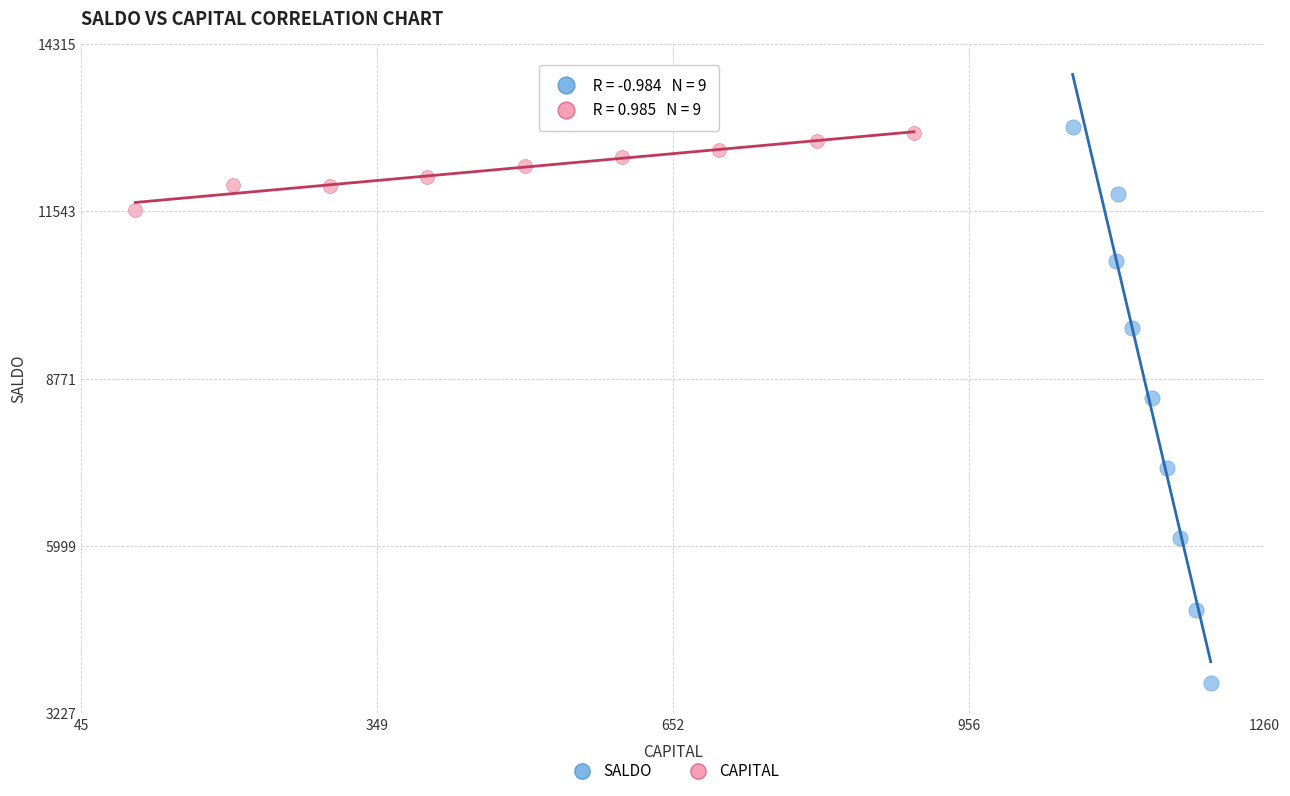

Which series contains the lowest Y value?

SALDO